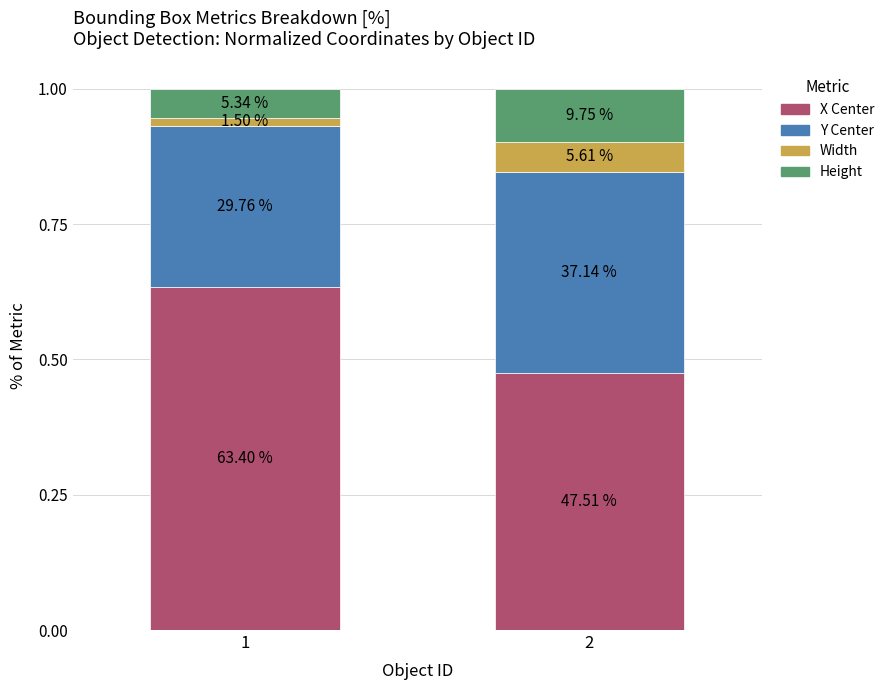

What are all the series names shown in the legend?

X Center, Y Center, Width, Height